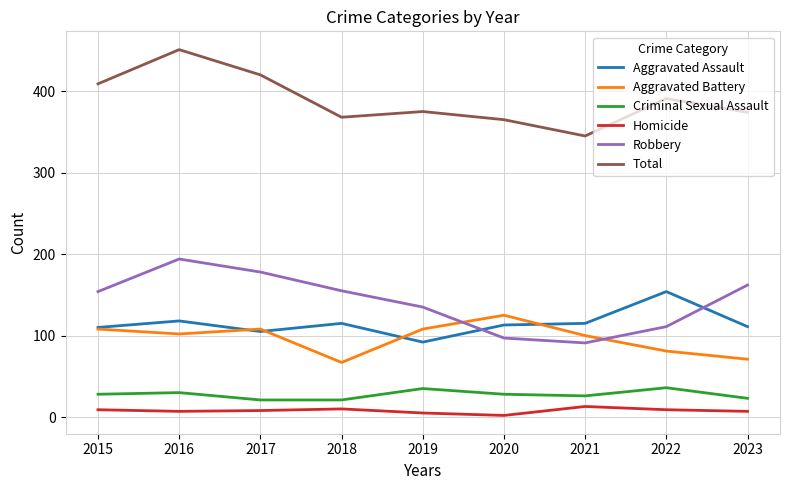

True or false: Aggravated Assault and Criminal Sexual Assault cross at least once.

False